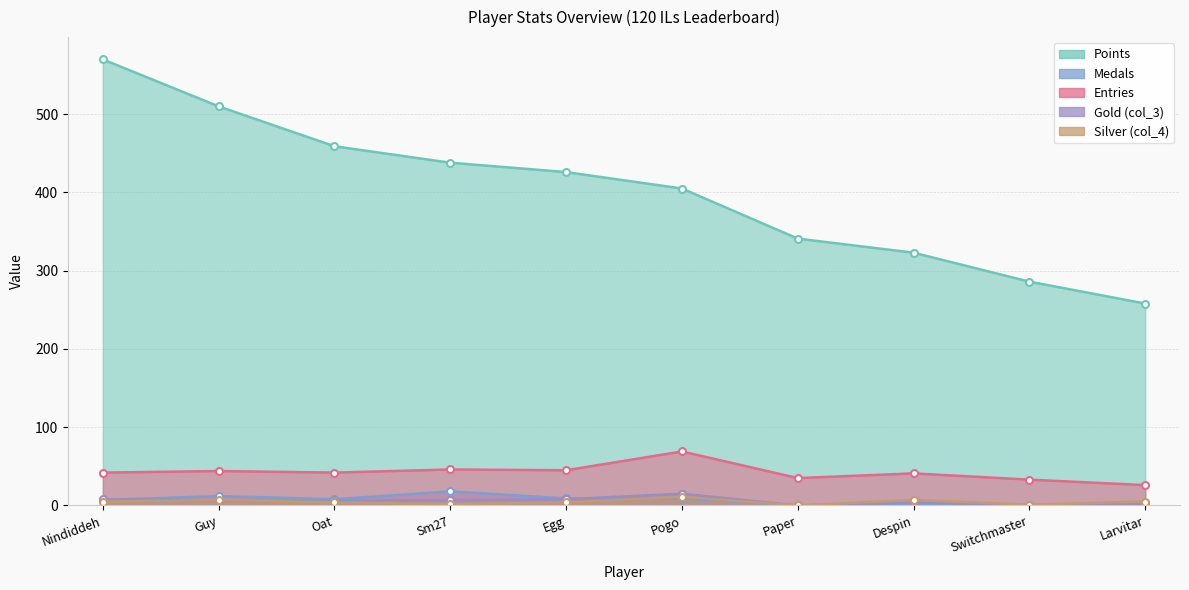

True or false: Entries and Silver (col_4) cross at least once.

False